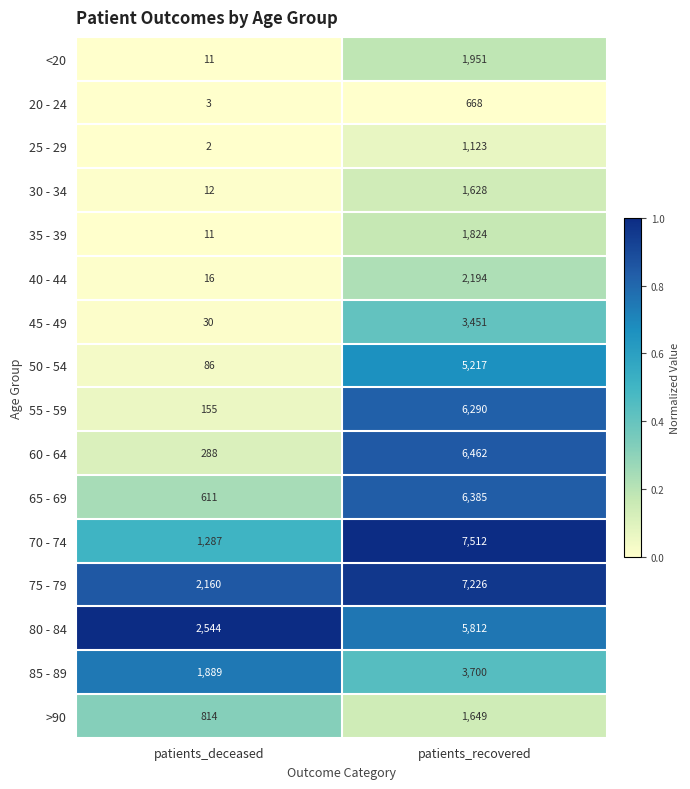

Which series has the largest total across all categories?

75 - 79